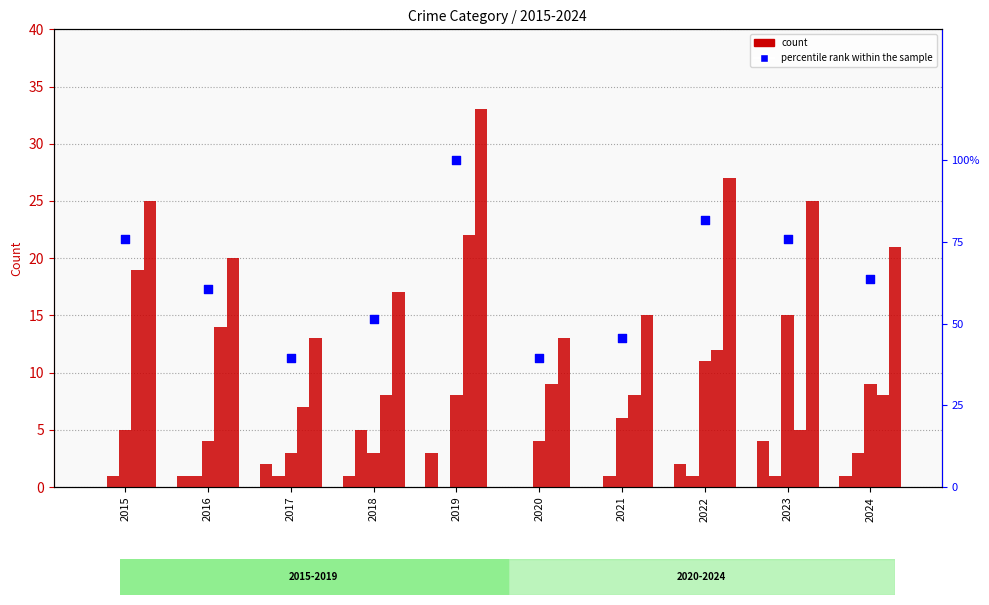

At which category is the sum across all series the highest?

2019